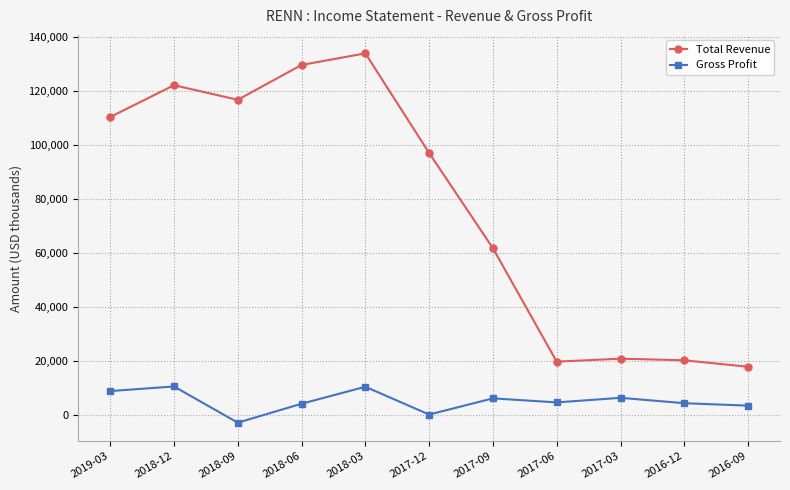

Which series has the largest total across all categories?

Total Revenue